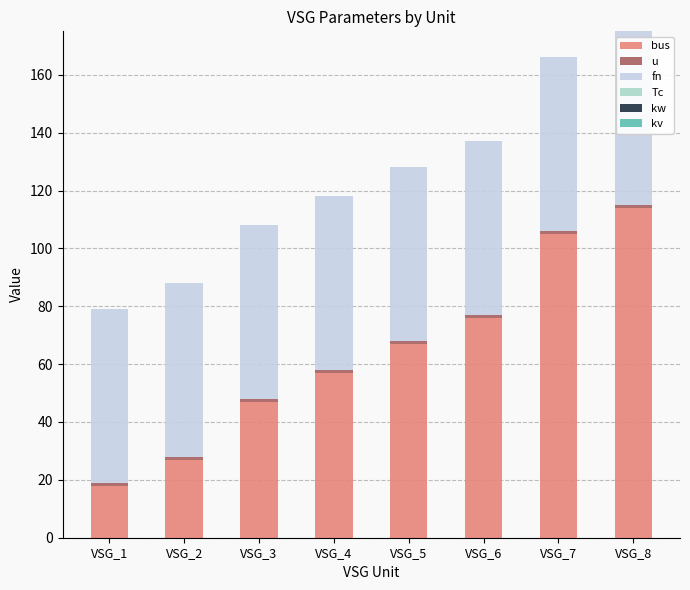

How many categories are shown in the chart?

8